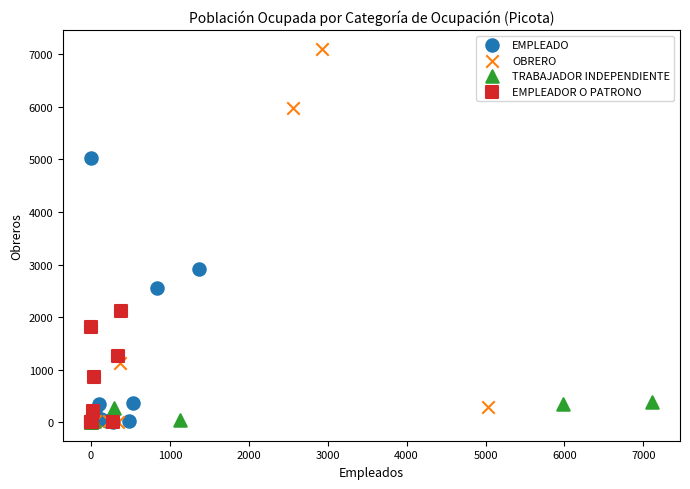

Which series contains the highest Y value?

OBRERO